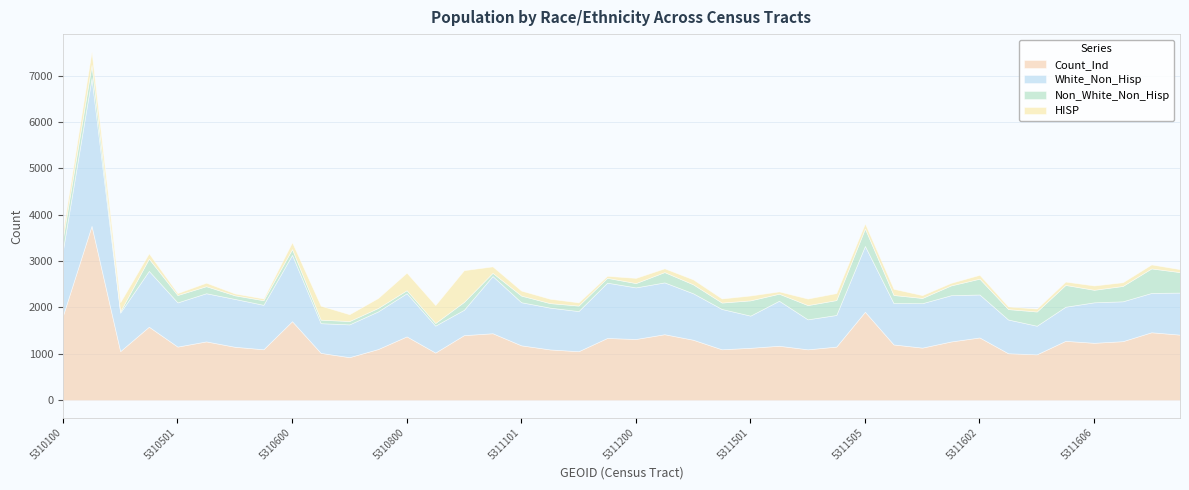

Is the value of White_Non_Hisp at 5311103 greater than the value of HISP at 5311104?

Yes